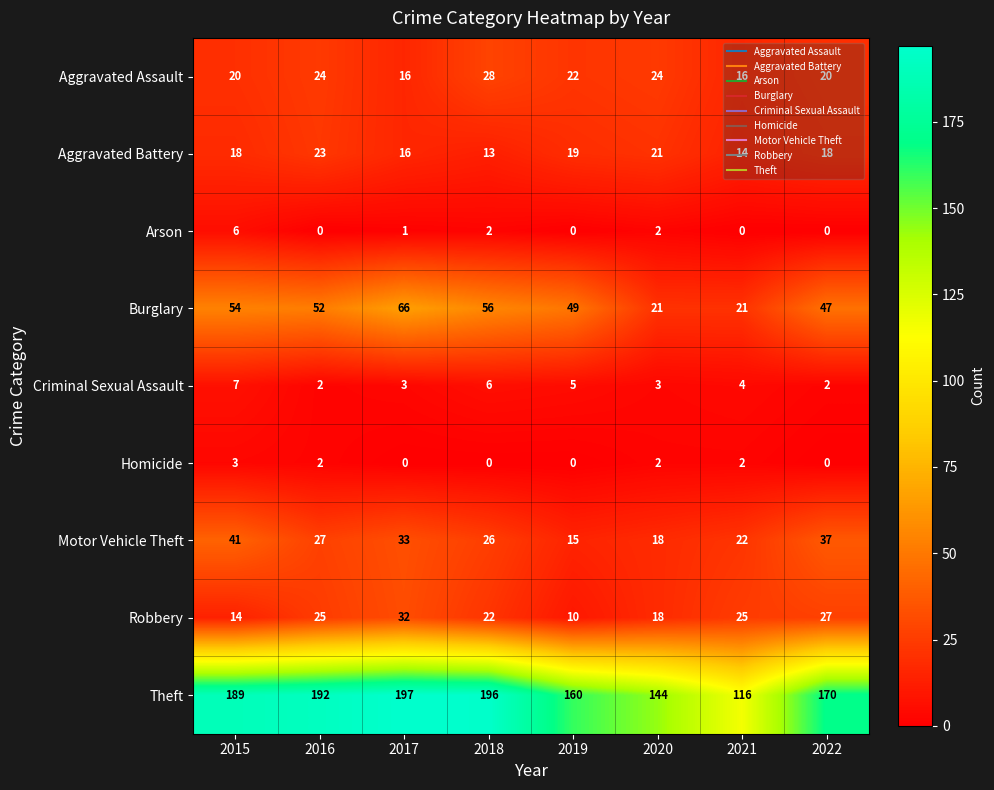

List the series in order of their peak value, highest first.

Theft, Burglary, Motor Vehicle Theft, Robbery, Aggravated Assault, Aggravated Battery, Criminal Sexual Assault, Arson, Homicide